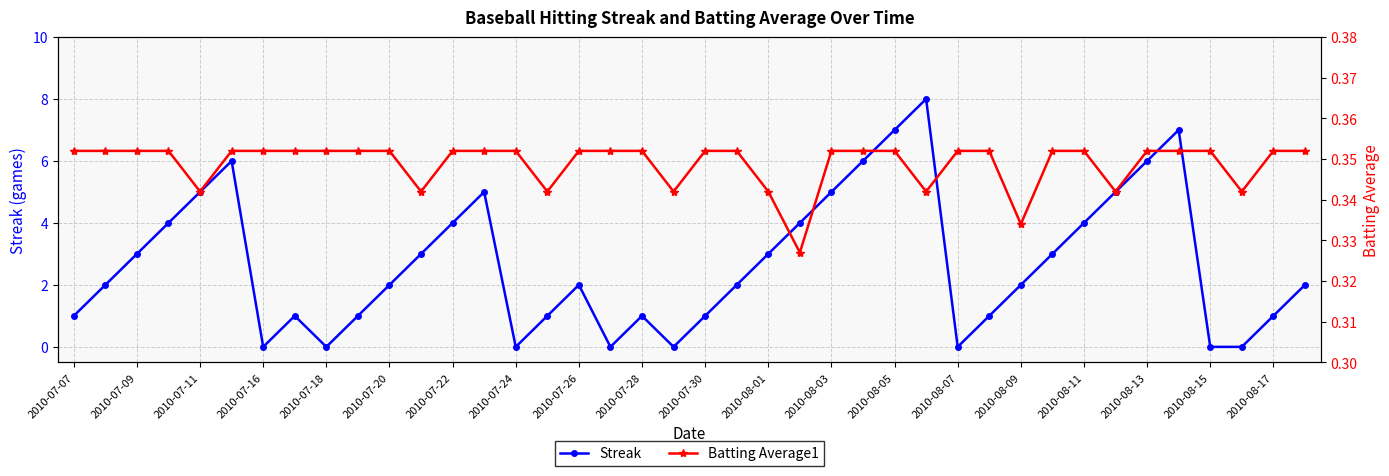

The Streak series shows 4 at 2010-07-22. True or false?

True